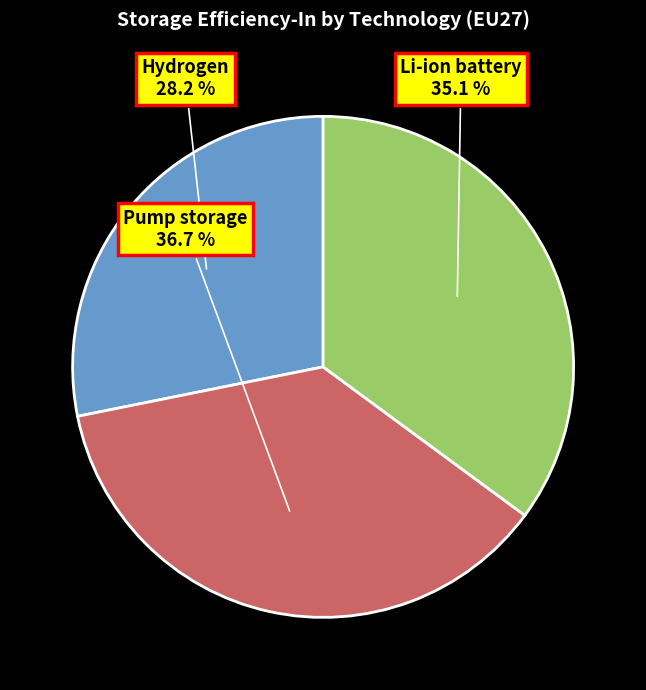

Between Pump storage and Hydrogen, which is larger?

Pump storage